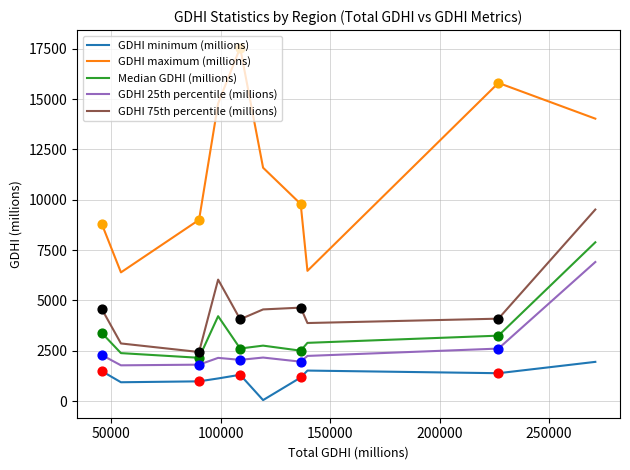

What are all the series names shown in the legend?

GDHI minimum (millions), GDHI maximum (millions), Median GDHI (millions), GDHI 25th percentile (millions), GDHI 75th percentile (millions)